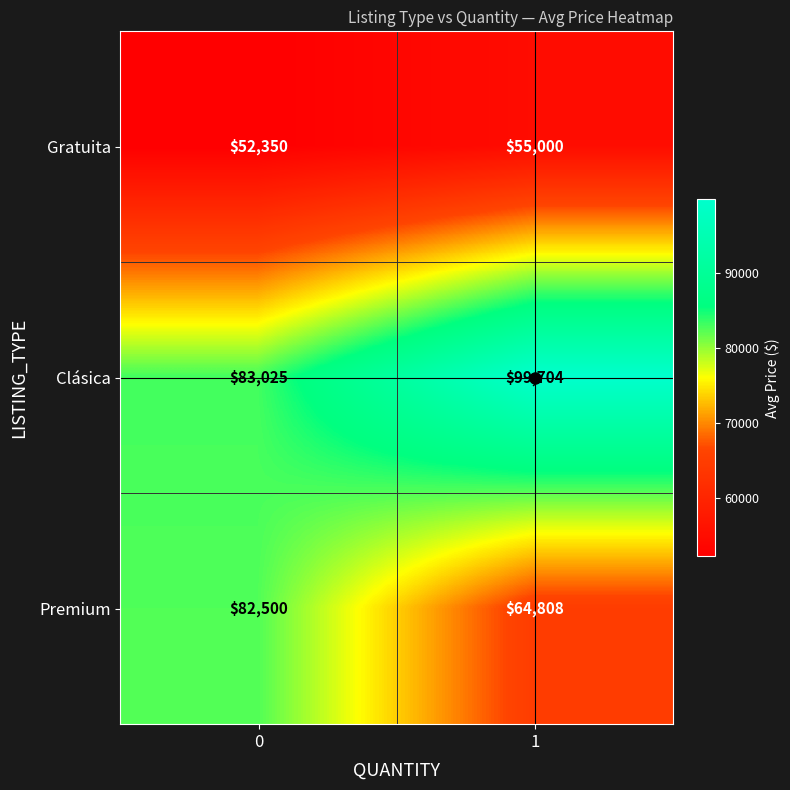

At which category is the sum across all series the highest?

1